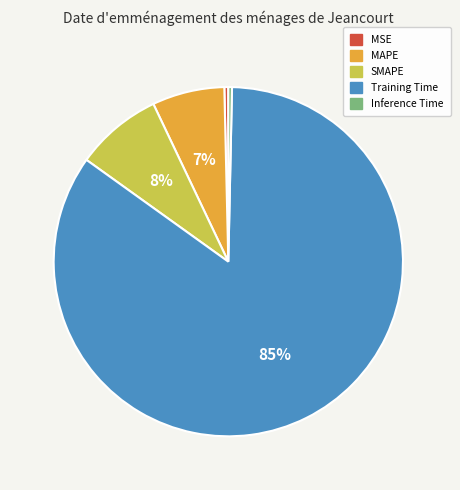

Count the number of slices in the pie.

5